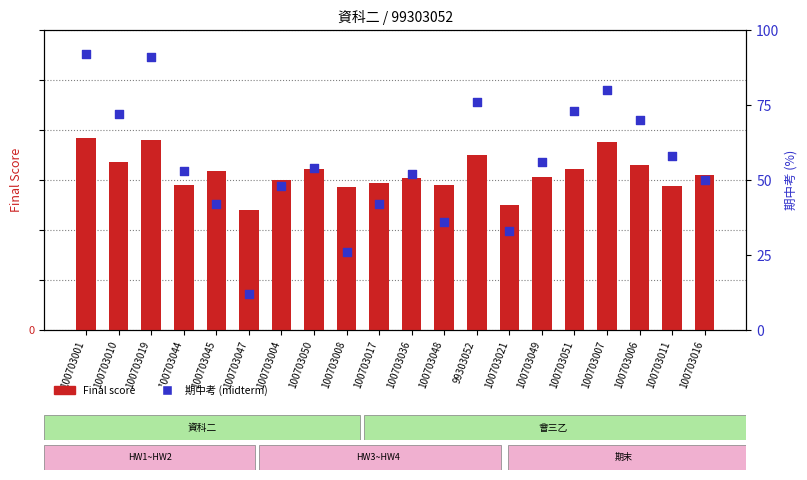

Which series contains the lowest Y value?

期中考